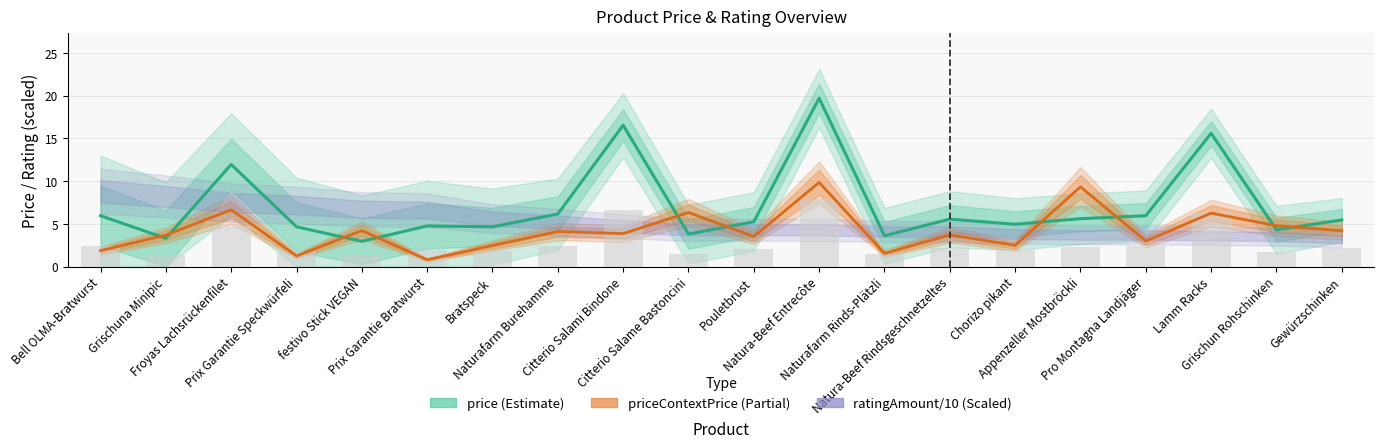

What is the difference between the maximum and minimum values in the ratingAmount (÷10) series?

5.6